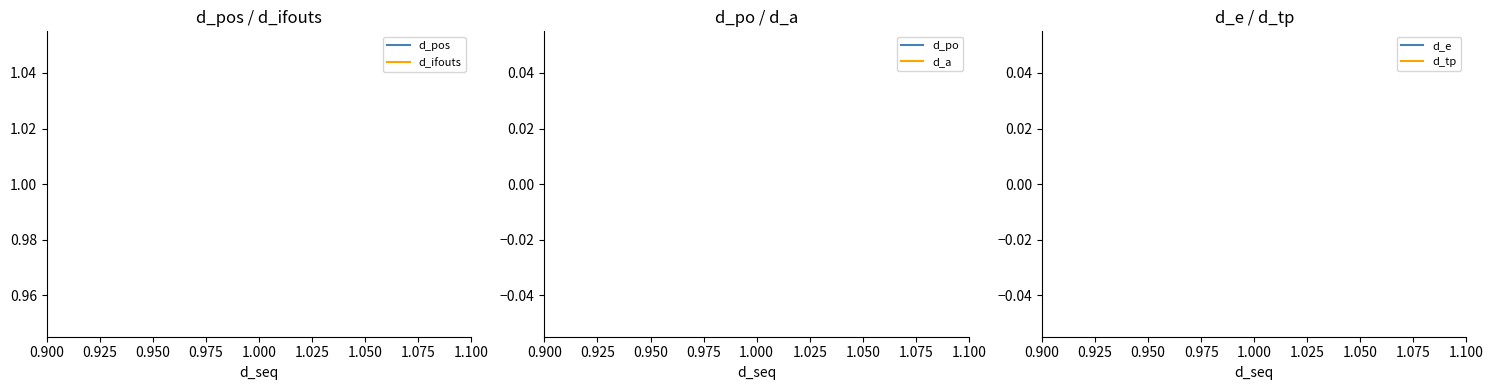

The value of d_ifouts at 1.000 is 1. True or false?

False